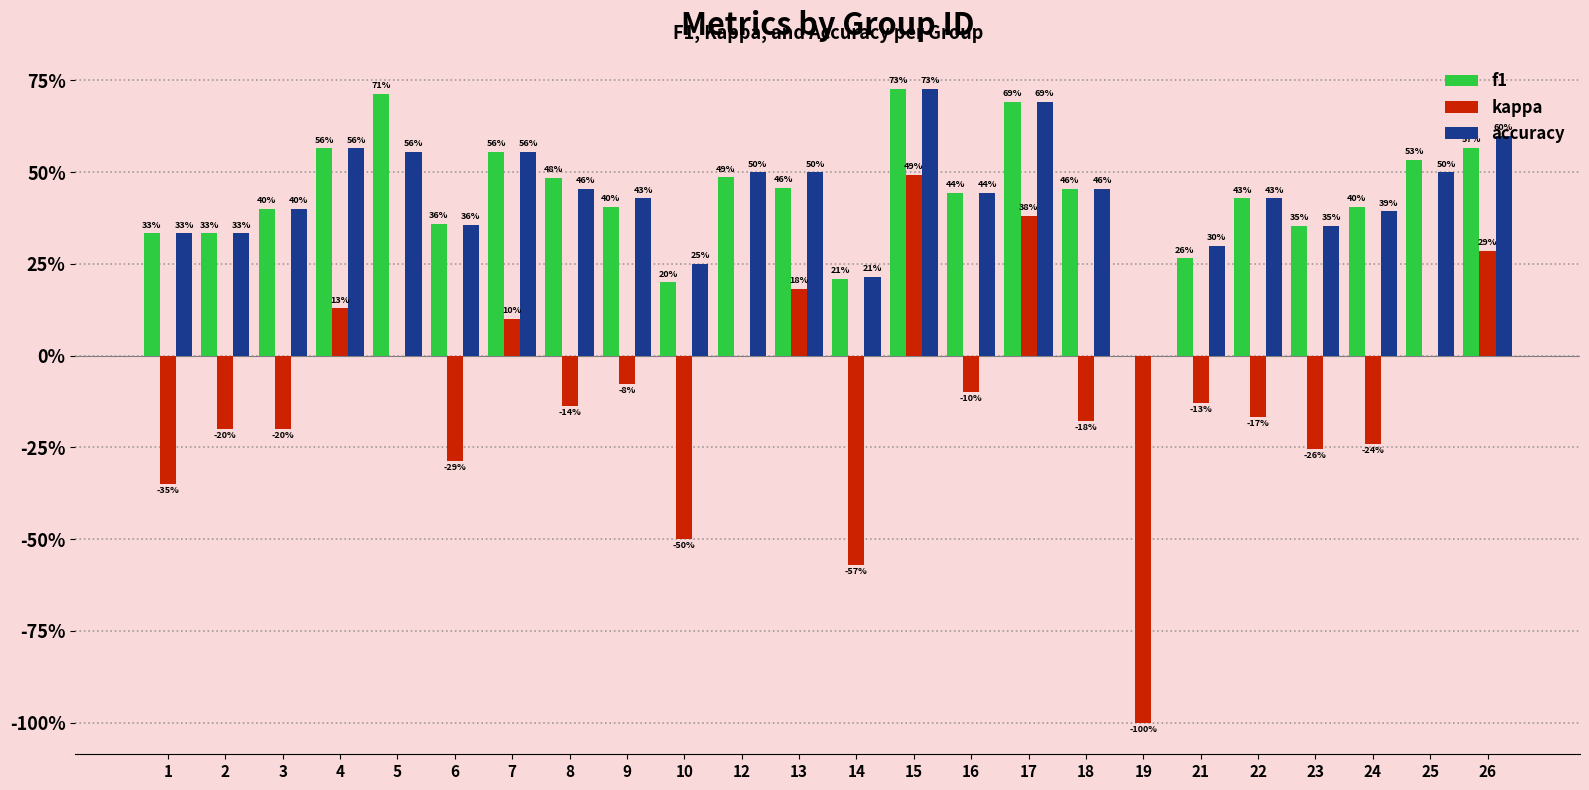

Which series has the largest total across all categories?

f1